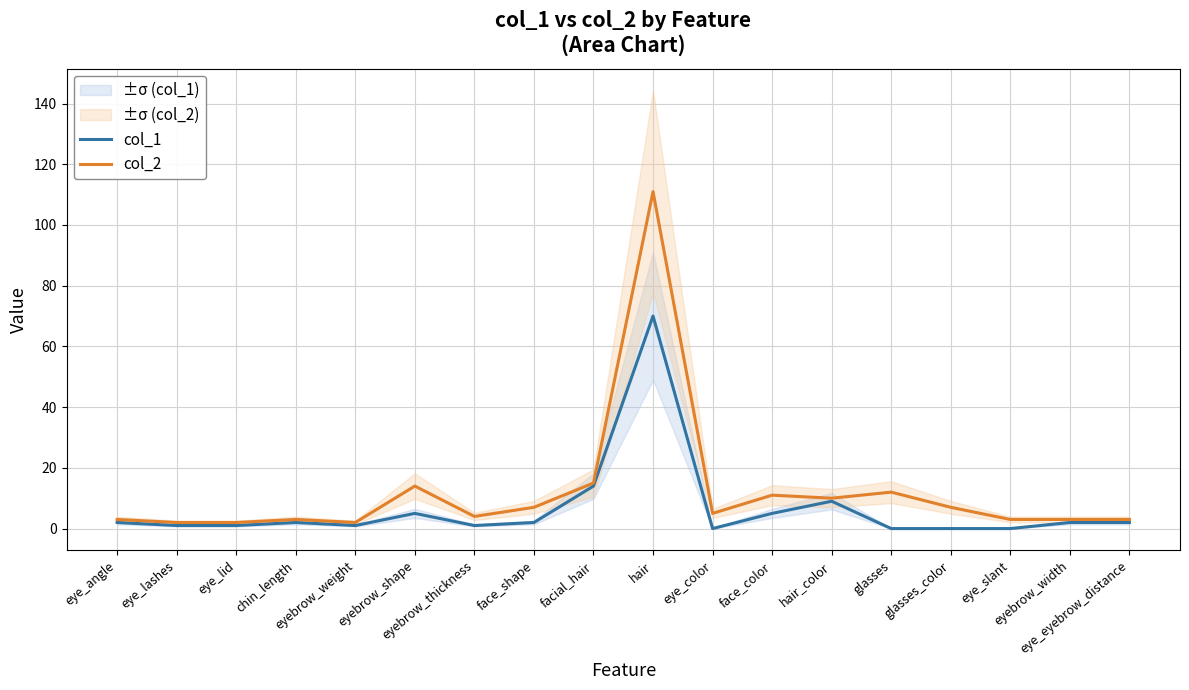

What is the sum of the col_1 values at eye_eyebrow_distance and hair?

72